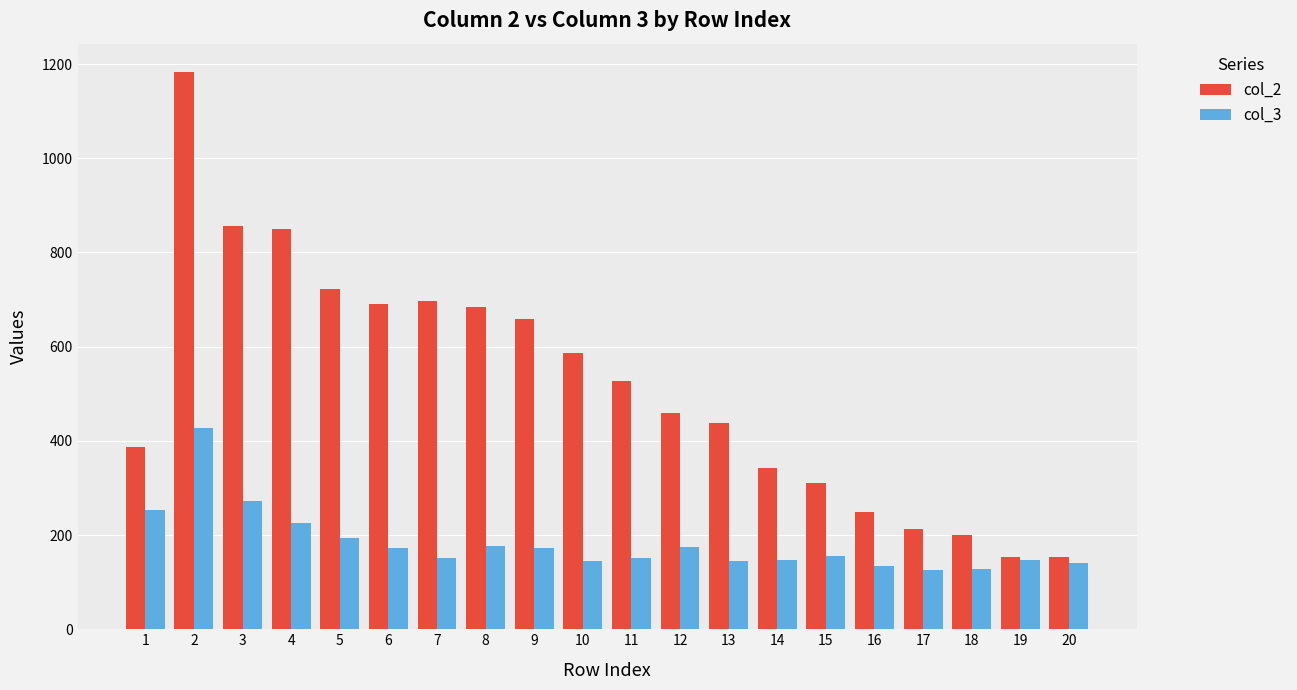

How many values in the col_2 series are below 526?

10